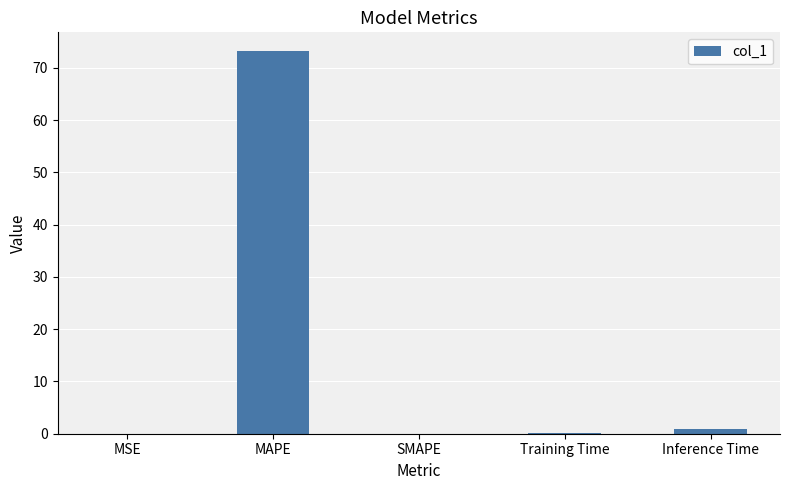

What is the sum of all values?

74.3